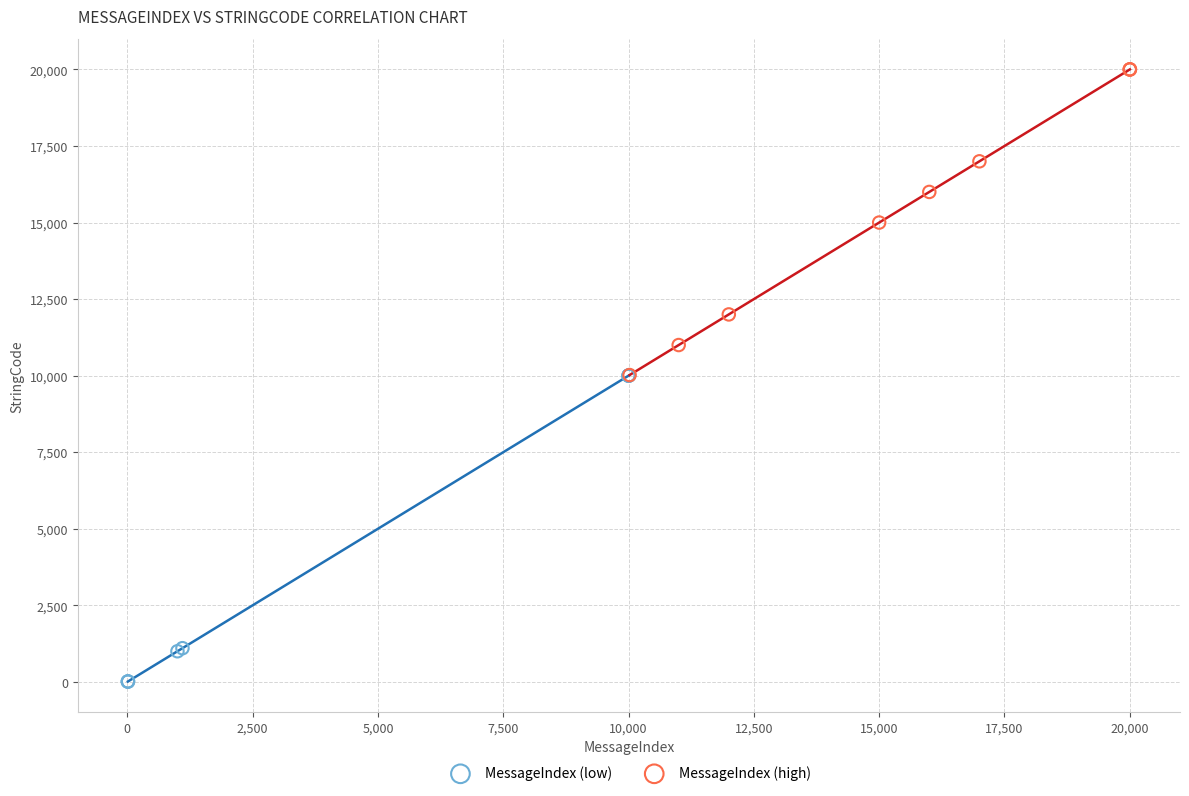

Which series contains the lowest Y value?

MessageIndex (low)